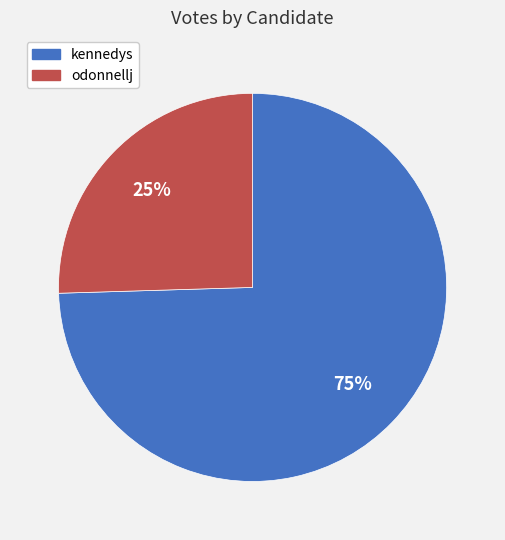

The odonnellj slice represents 25% of the pie. True or false?

True